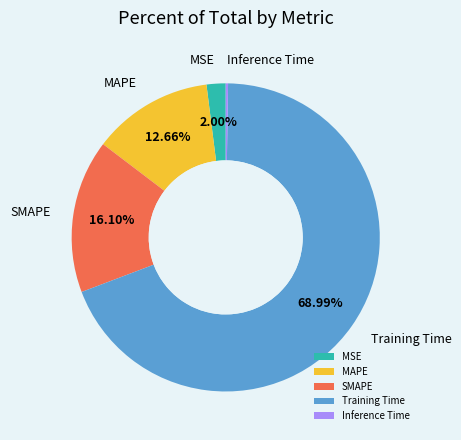

Do MAPE and MSE together represent more than half of the pie?

No